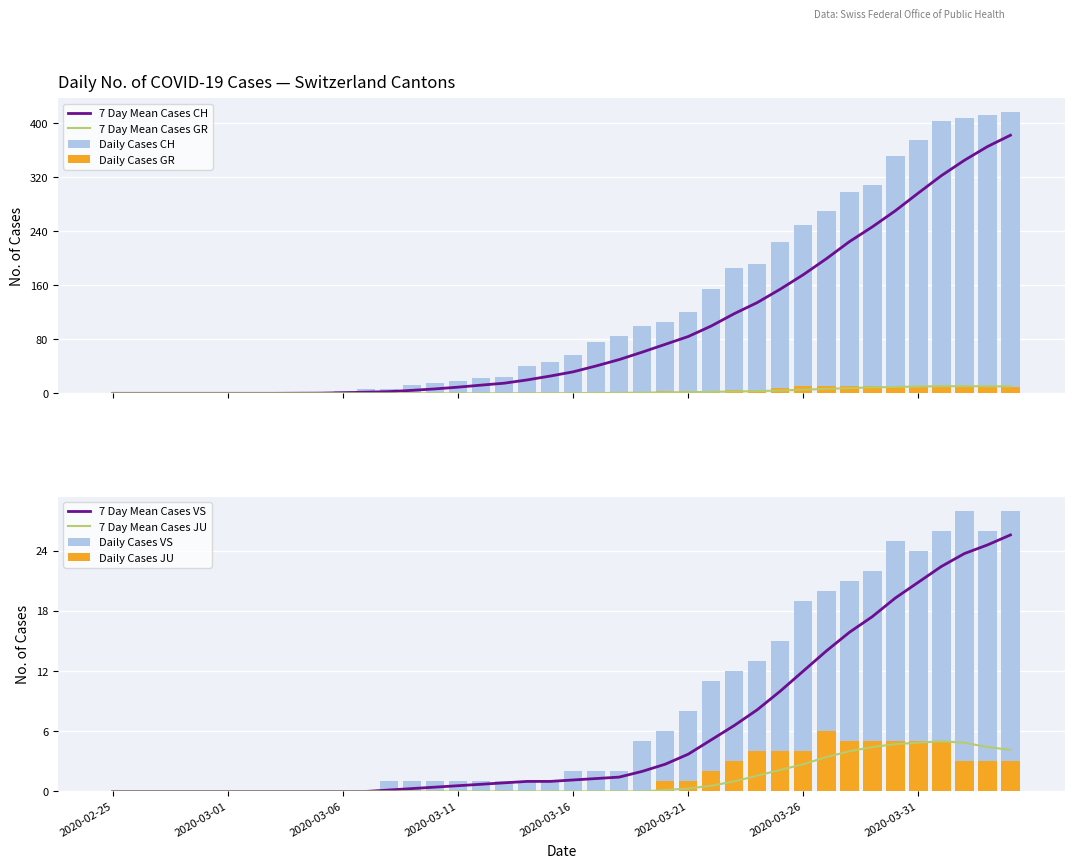

What is the spread (max minus min) of values at 2020-03-26?

245